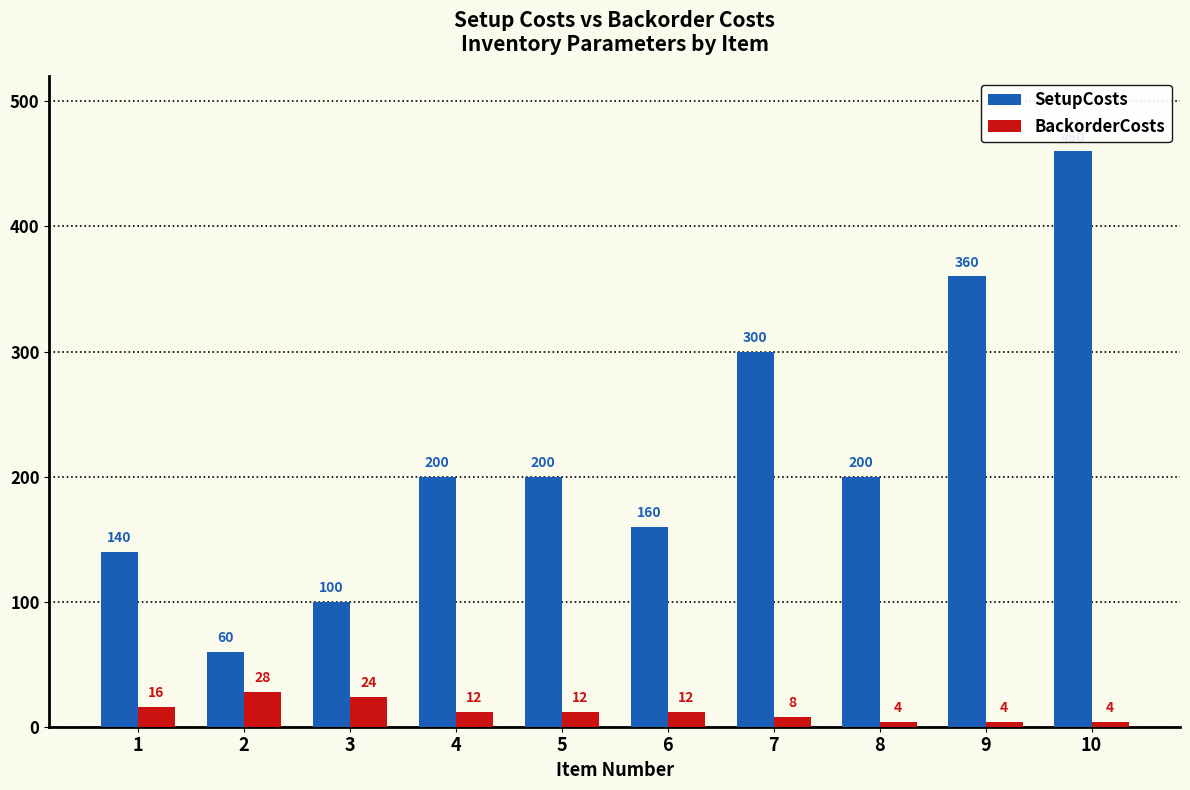

Is it true that SetupCosts equals 100 at 2?

False